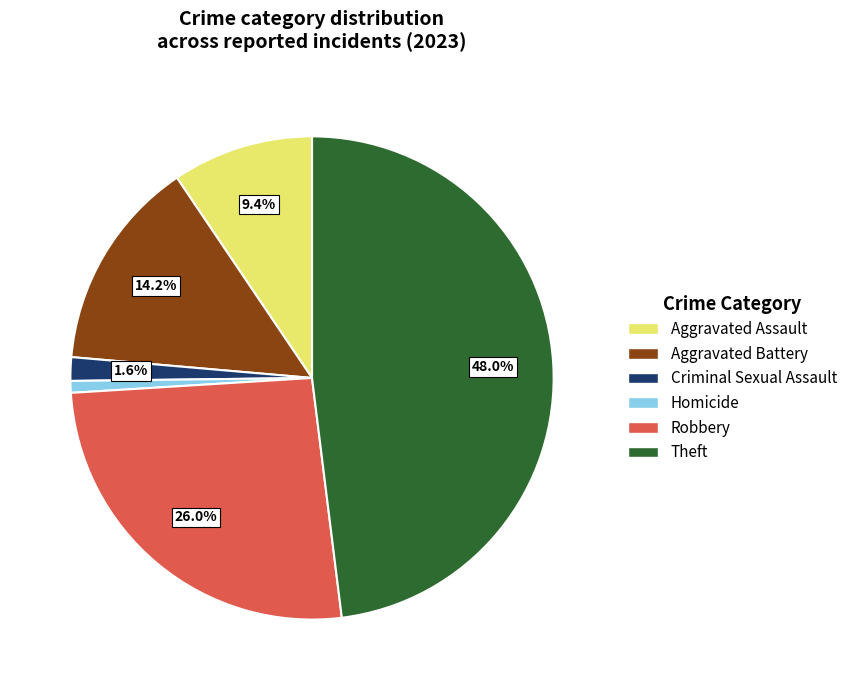

What percentage is the Homicide slice, to the nearest percent?

1%